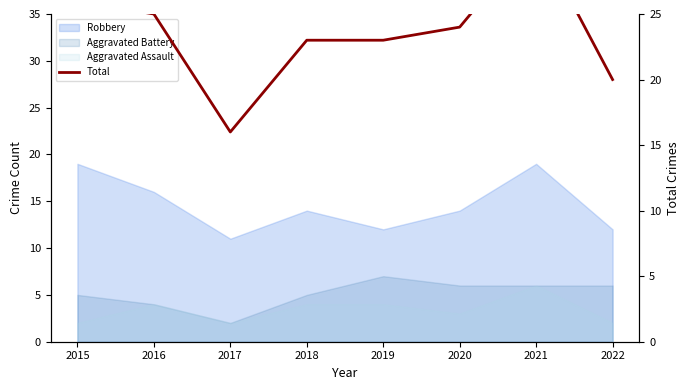

List the labels in order of value, largest first.

2021, 2015, 2016, 2020, 2018, 2019, 2022, 2017